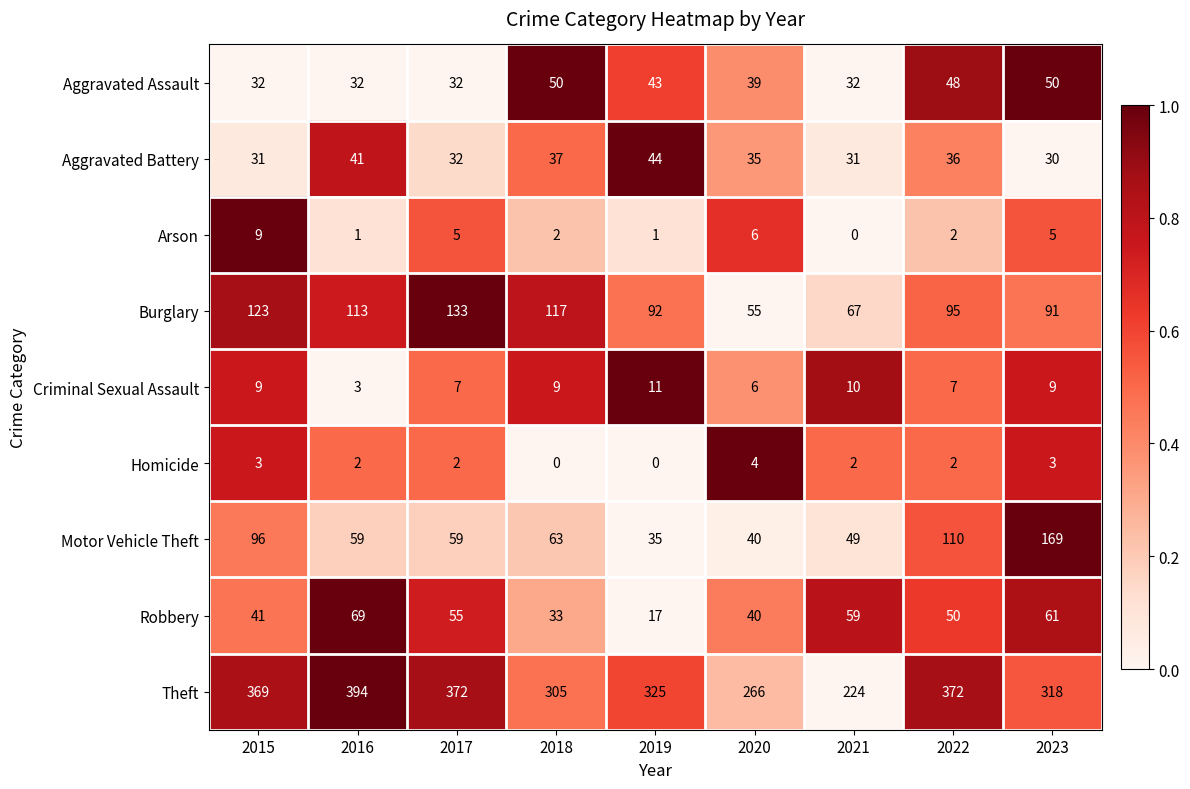

Which series has the widest spread of values?

Theft